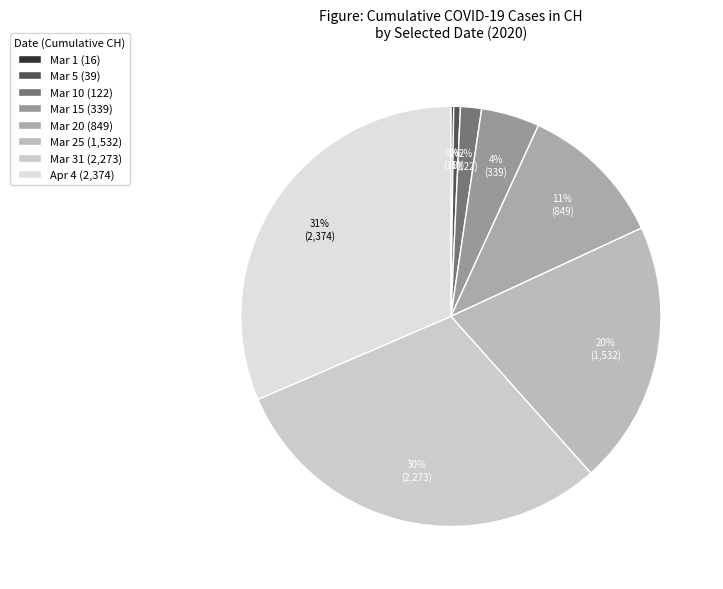

Is there any slice that represents more than half of the pie?

No